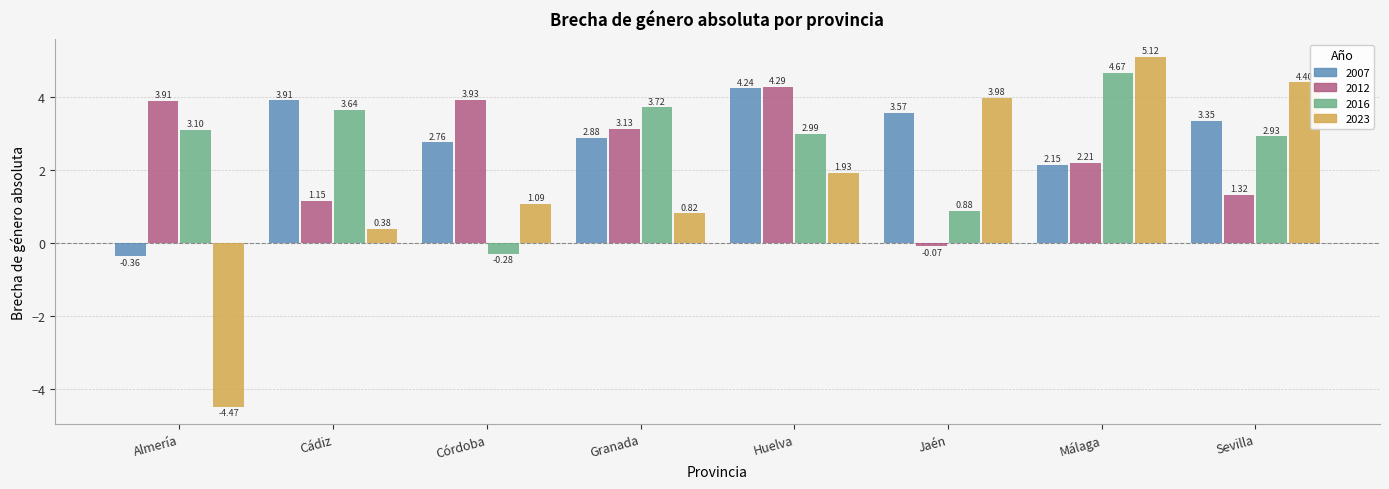

How many bars are there in total?

32